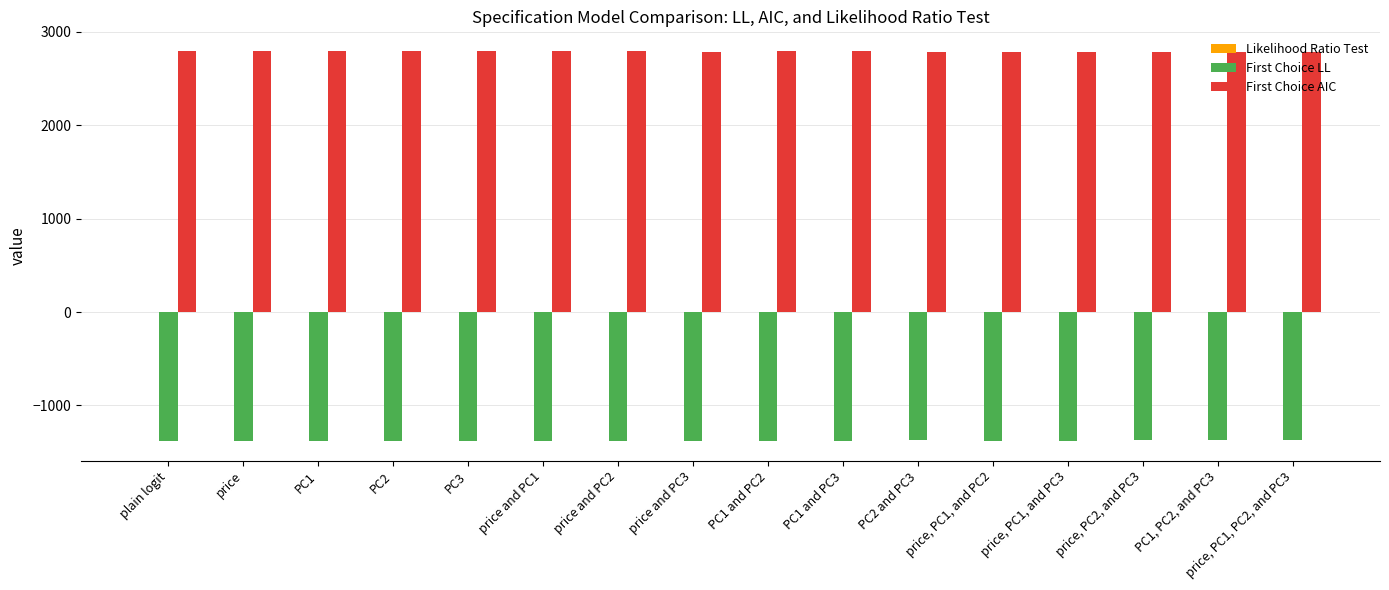

What is the sum of all First Choice AIC values?

44632.1